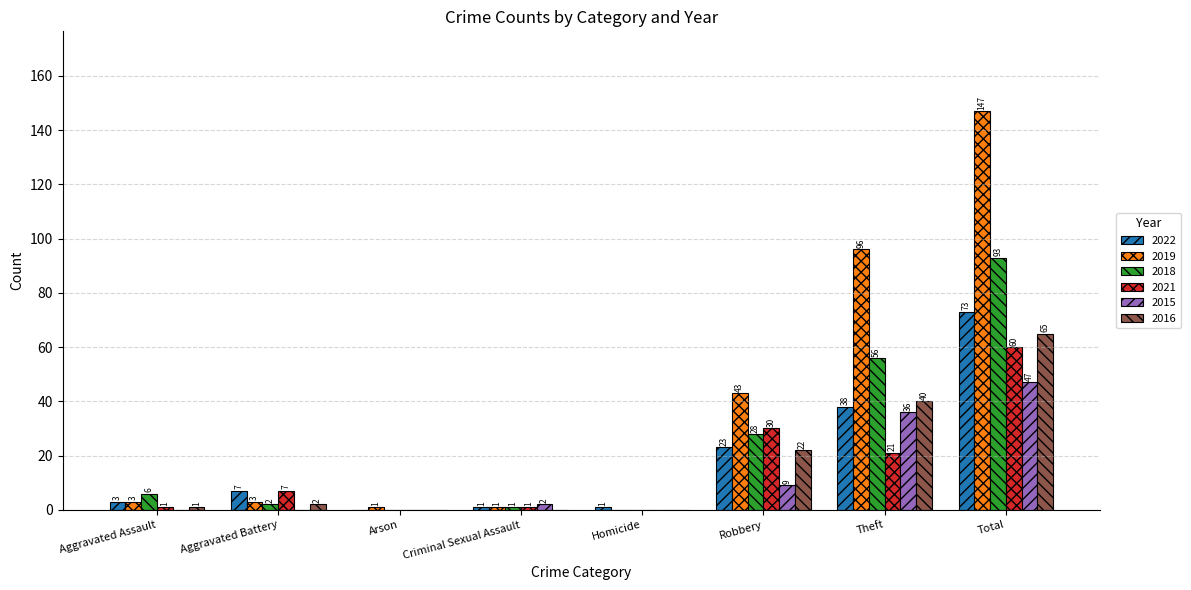

Does the chart contain stacked bars?

No